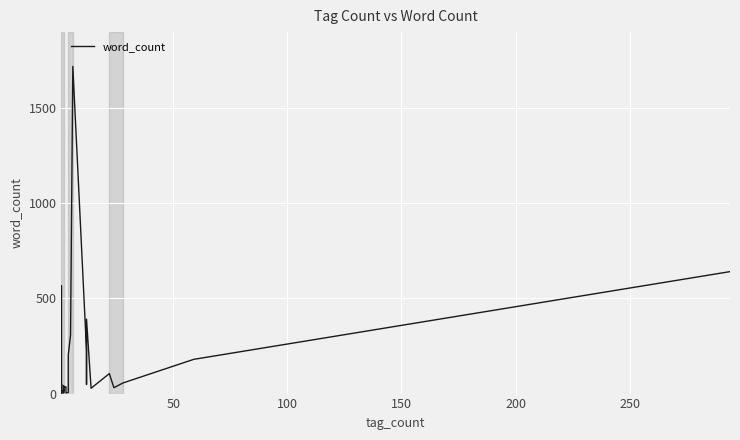

Is this an area chart (filled region under the line)?

No